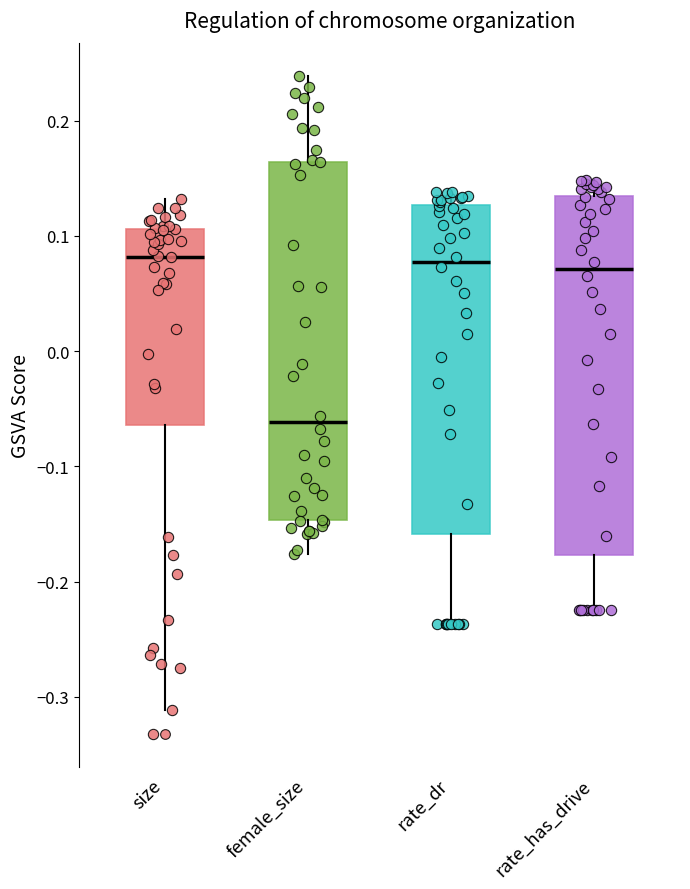

Reading left to right, read every box against the y-axis: the position of its median line, the range the box covers, and the ends of its whiskers. The values are not printed on the chart, so give them approximately, as read against the axis.

size: median 0.08, box -0.06 to 0.11, whiskers -0.31 to 0.13
female_size: median -0.06, box -0.15 to 0.16, whiskers -0.18 to 0.24
rate_dr: median 0.08, box -0.16 to 0.13, whiskers -0.24 to 0.14
rate_has_drive: median 0.07, box -0.18 to 0.13, whiskers -0.22 to 0.15